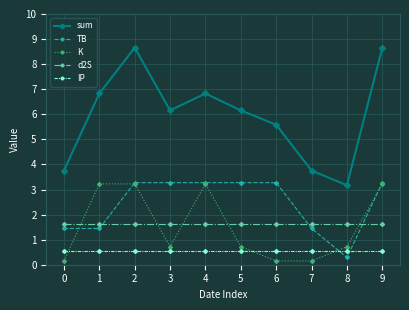

Reading left to right, transcribe all the data shown in this chart.

sum: 3.8	6.8	8.7	6.2	6.8	6.2	5.6	3.8	3.2	8.7
TB: 1.4	1.4	3.3	3.3	3.3	3.3	3.3	1.4	0.3	3.3
K: 0.1	3.2	3.2	0.7	3.2	0.7	0.1	0.1	0.7	3.2
d2S: 1.6	1.6	1.6	1.6	1.6	1.6	1.6	1.6	1.6	1.6
IP: 0.5	0.5	0.5	0.5	0.5	0.5	0.5	0.5	0.5	0.5